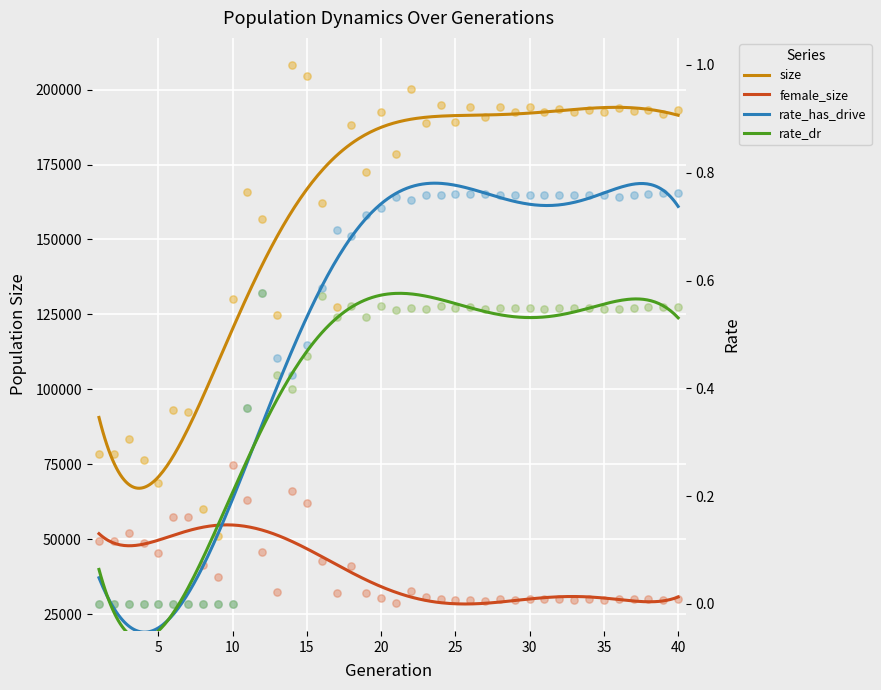

Which series contains the lowest Y value?

rate_has_drive